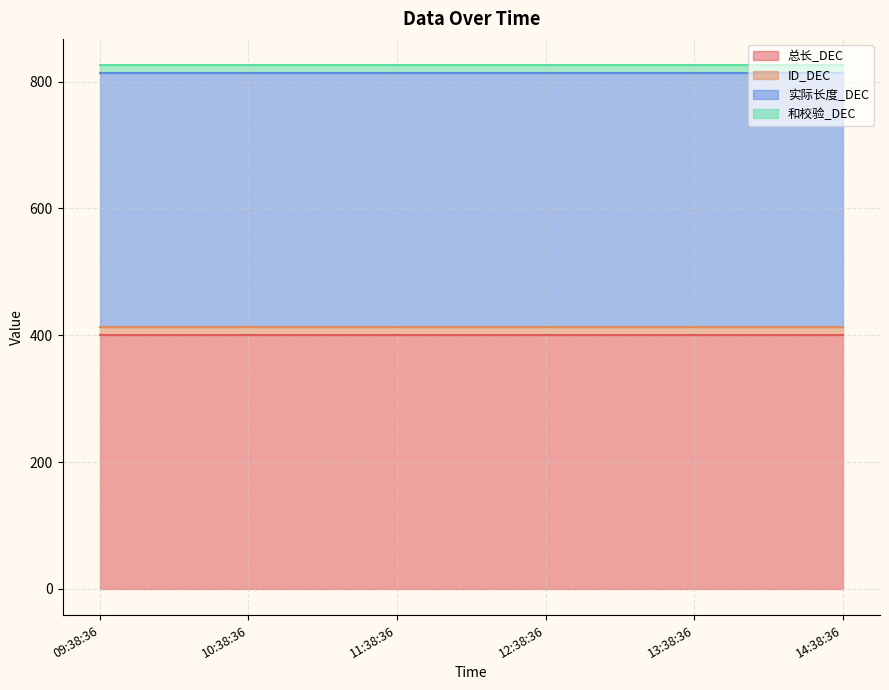

Count the number of categories in the chart.

6